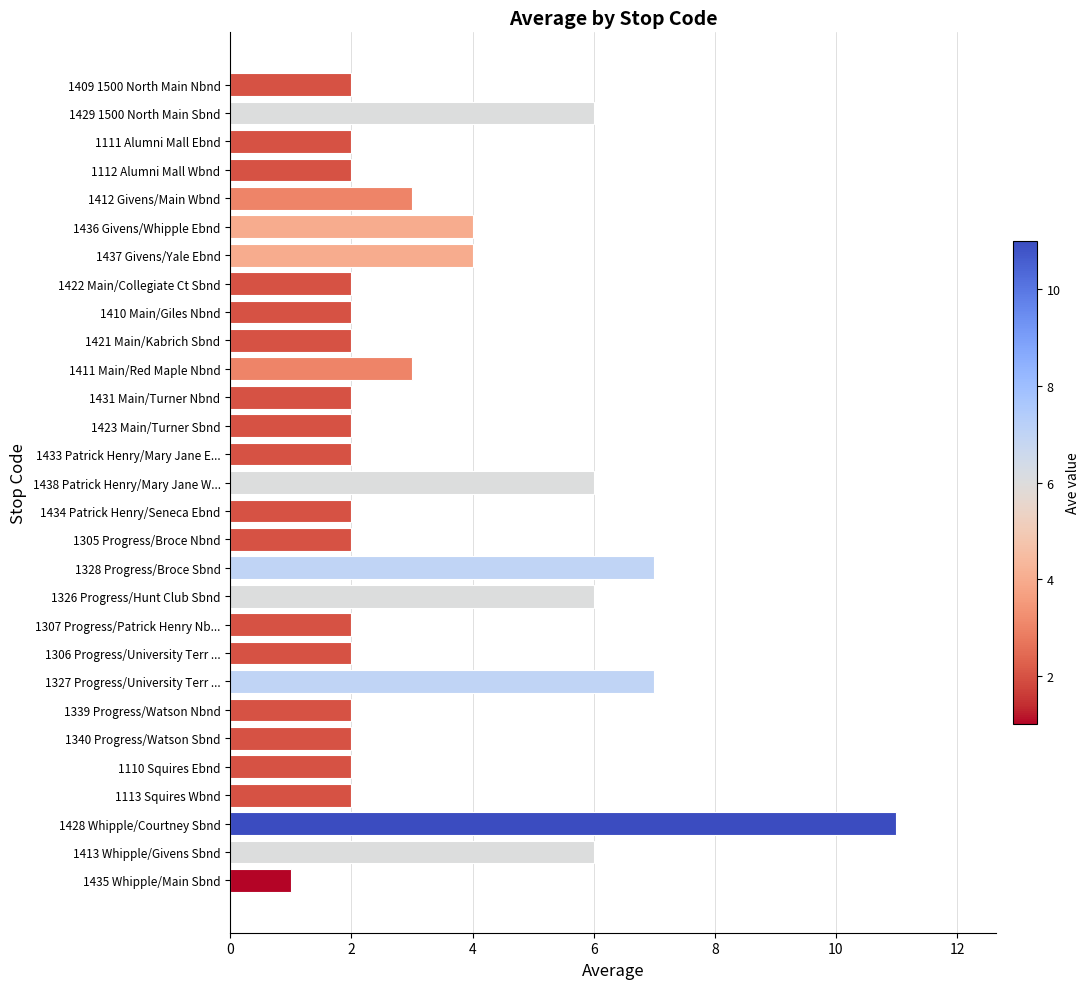

What is the label of the 7th bar from the top?

1437 Givens/Yale Ebnd